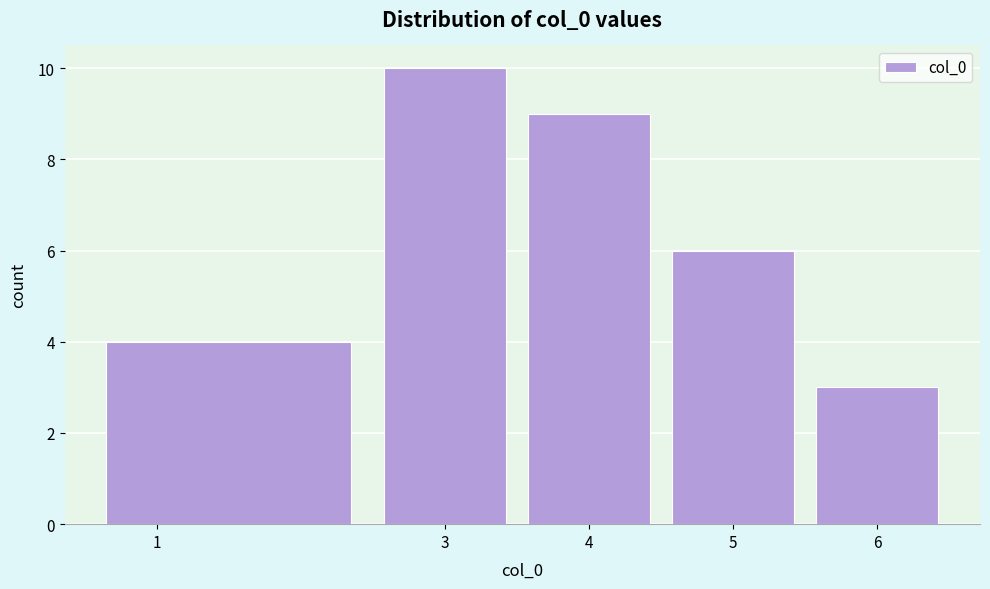

Which range on the x-axis has the tallest bar?

2.5 to 3.5